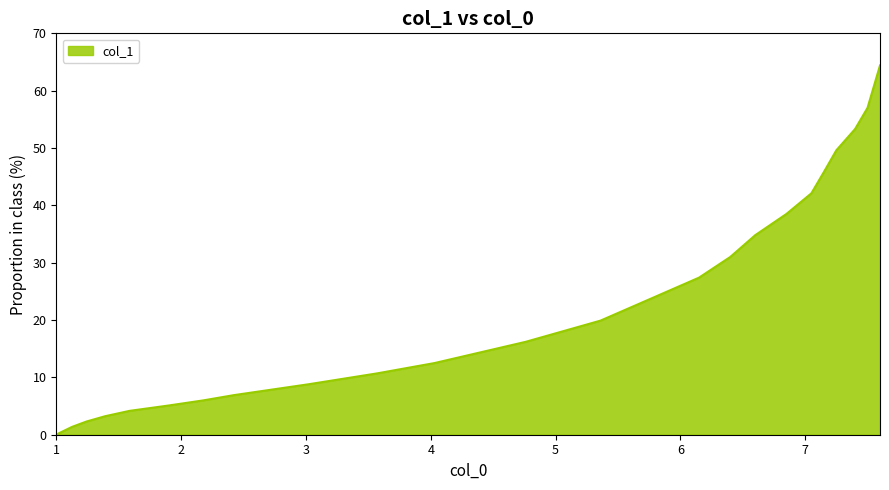

What is the maximum value shown in the chart?

64.4